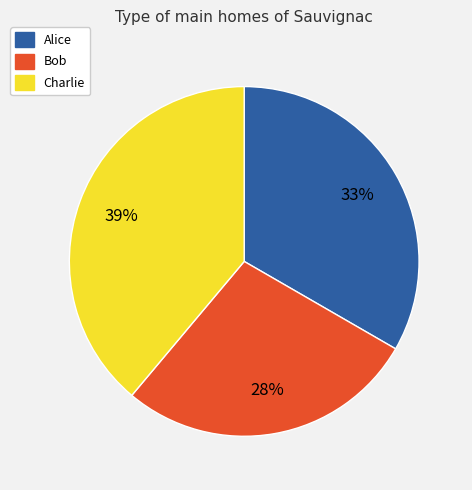

To the nearest percent, what is the average slice percentage?

33%